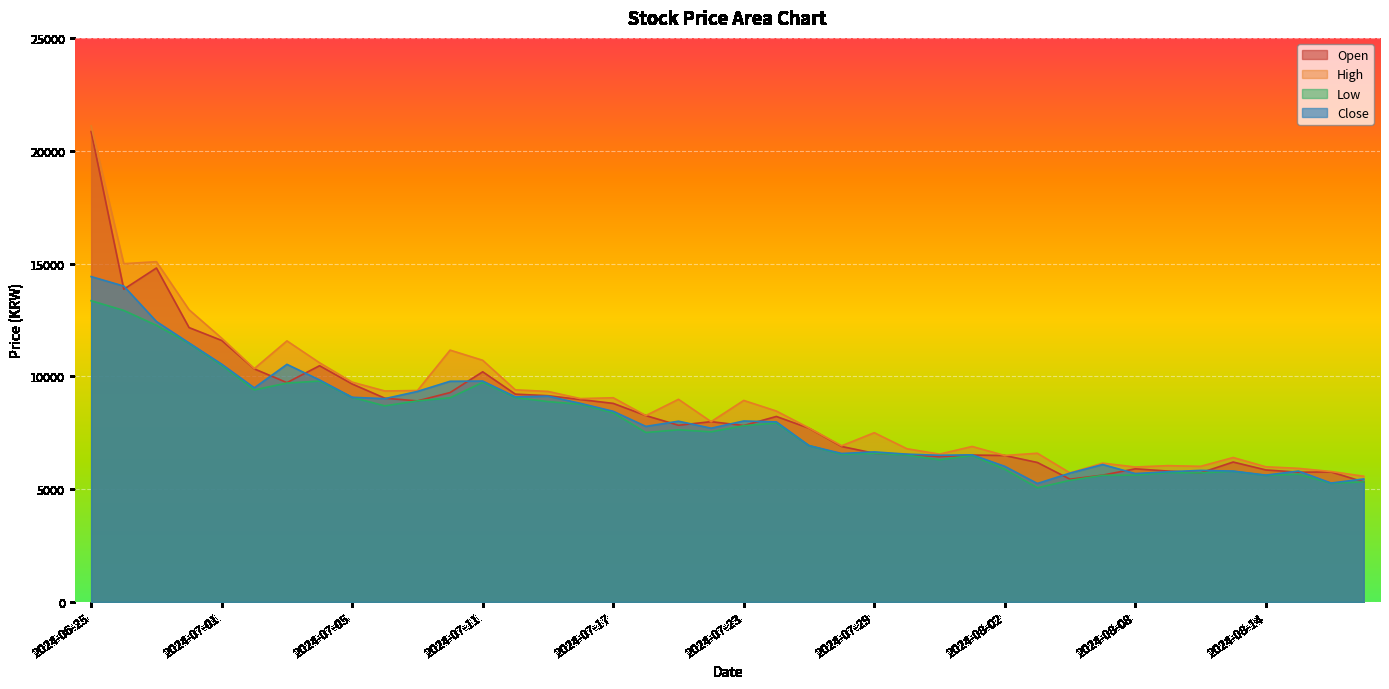

What value does the Low series have at 2024-08-07?

5610